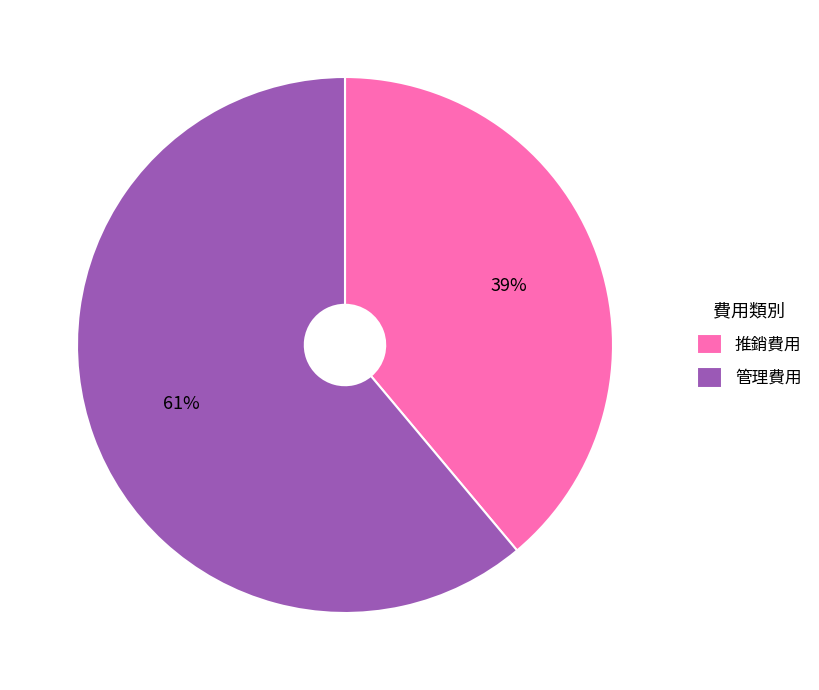

What is the smallest slice in the pie chart?

推銷費用